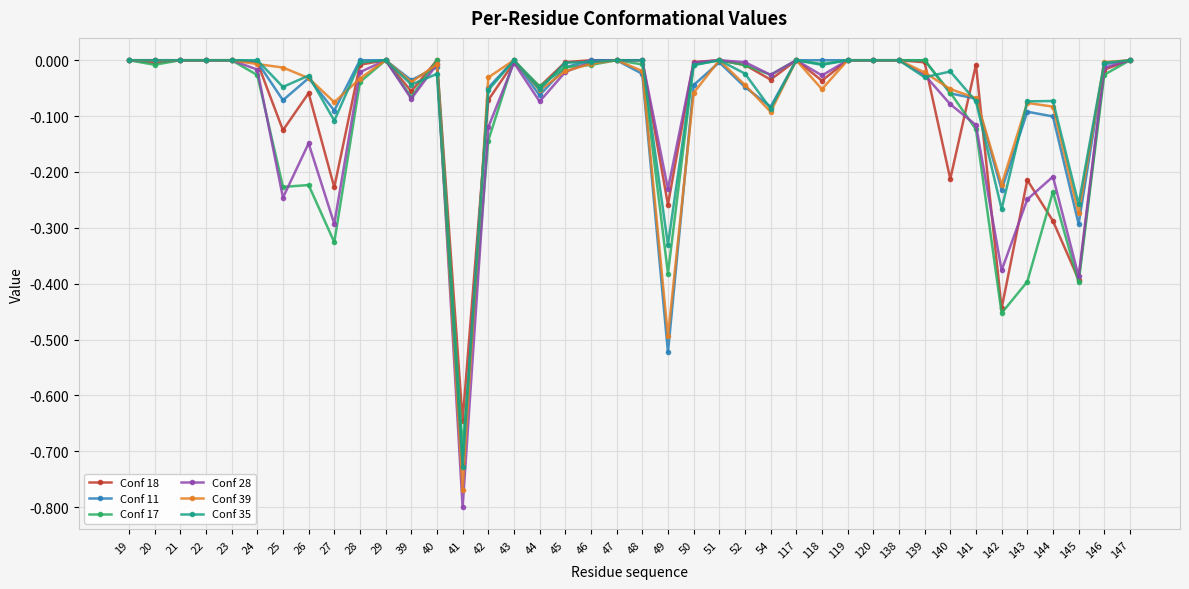

Is the value of Conf 18 at 40 greater than the value of Conf 39 at 45?

Yes